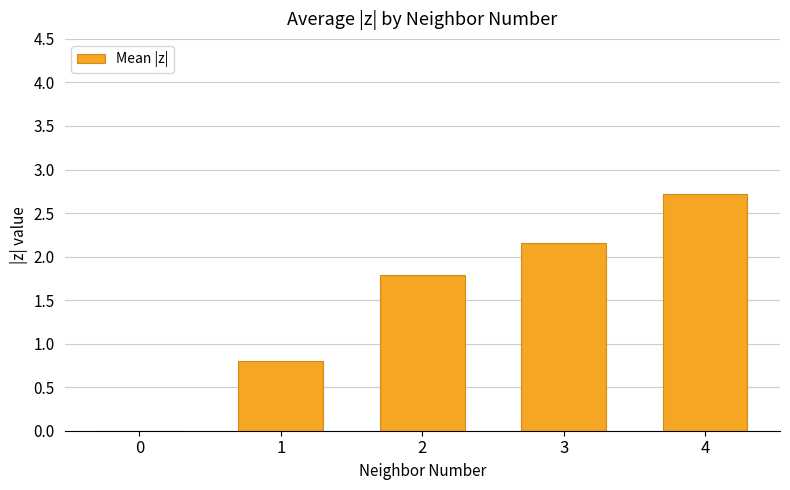

The value at 4 is 2.7. True or false?

True